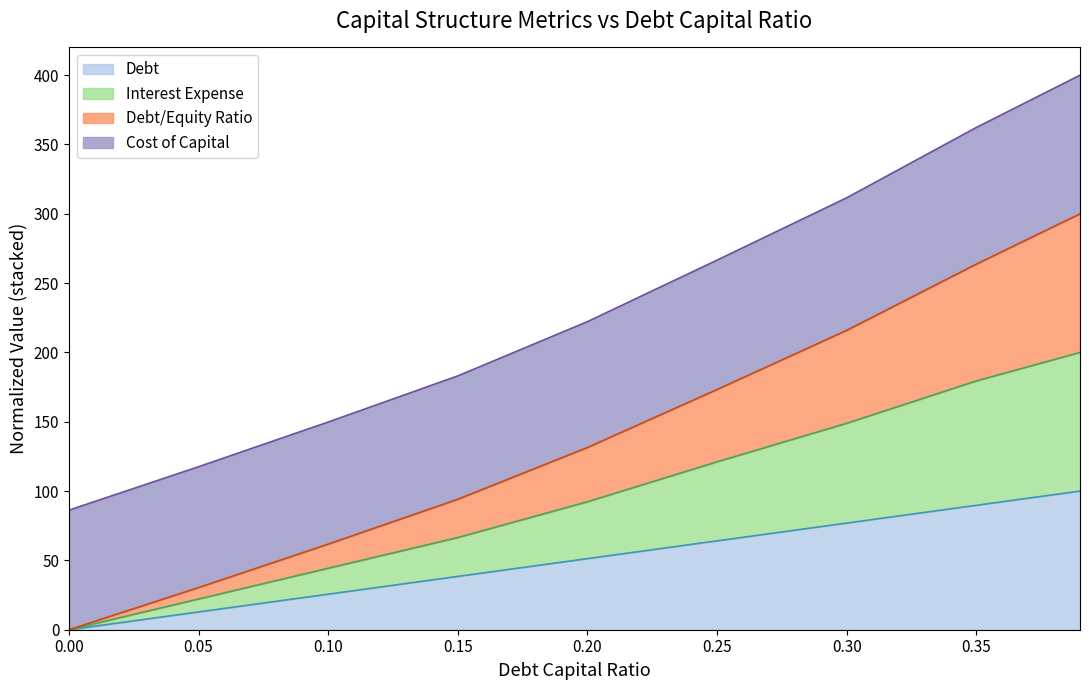

Does the chart display data point markers on the line(s)?

No